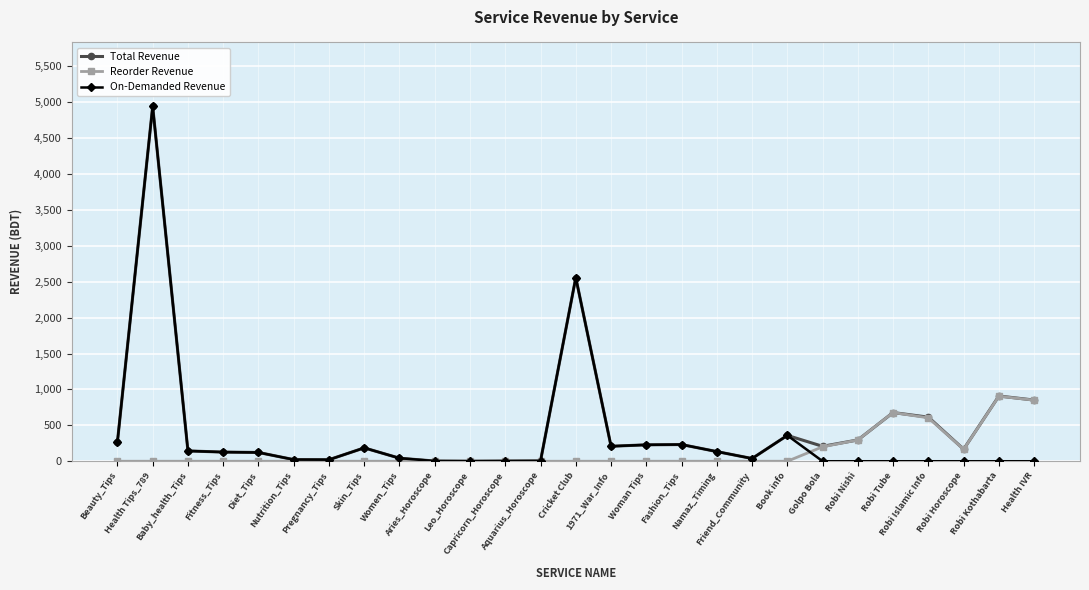

What is the maximum value for Reorder Revenue?

905.7